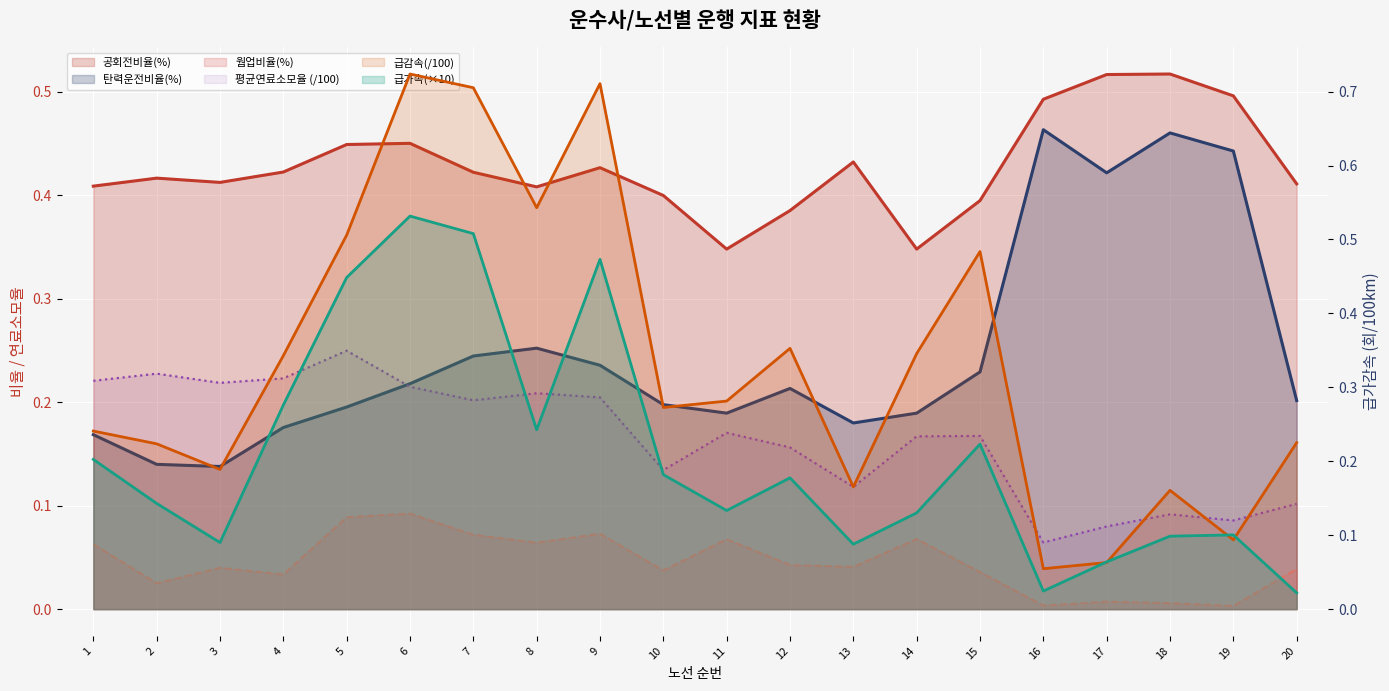

Reading left to right, transcribe all the data shown in this chart.

웜업비율(%): 1=0.1	2=0.0	3=0.0	4=0.0	5=0.1	6=0.1	7=0.1	8=0.1	9=0.1	10=0.0	11=0.1	12=0.0	13=0.0	14=0.1	15=0.0	16=0.0	17=0.0	18=0.0	19=0.0	20=0.0
공회전비율(%): 1=0.4	2=0.4	3=0.4	4=0.4	5=0.4	6=0.5	7=0.4	8=0.4	9=0.4	10=0.4	11=0.3	12=0.4	13=0.4	14=0.3	15=0.4	16=0.5	17=0.5	18=0.5	19=0.5	20=0.4
탄력운전비율(%): 1=0.2	2=0.1	3=0.1	4=0.2	5=0.2	6=0.2	7=0.2	8=0.3	9=0.2	10=0.2	11=0.2	12=0.2	13=0.2	14=0.2	15=0.2	16=0.5	17=0.4	18=0.5	19=0.4	20=0.2
평균연료소모율: 1=0.2	2=0.2	3=0.2	4=0.2	5=0.2	6=0.2	7=0.2	8=0.2	9=0.2	10=0.1	11=0.2	12=0.2	13=0.1	14=0.2	15=0.2	16=0.1	17=0.1	18=0.1	19=0.1	20=0.1
급가속(회)/100km: 1=0.2	2=0.1	3=0.1	4=0.3	5=0.4	6=0.5	7=0.5	8=0.2	9=0.5	10=0.2	11=0.1	12=0.2	13=0.1	14=0.1	15=0.2	16=0.0	17=0.1	18=0.1	19=0.1	20=0.0
급감속(회)/100km: 1=0.2	2=0.2	3=0.2	4=0.3	5=0.5	6=0.7	7=0.7	8=0.5	9=0.7	10=0.3	11=0.3	12=0.4	13=0.2	14=0.3	15=0.5	16=0.1	17=0.1	18=0.2	19=0.1	20=0.2